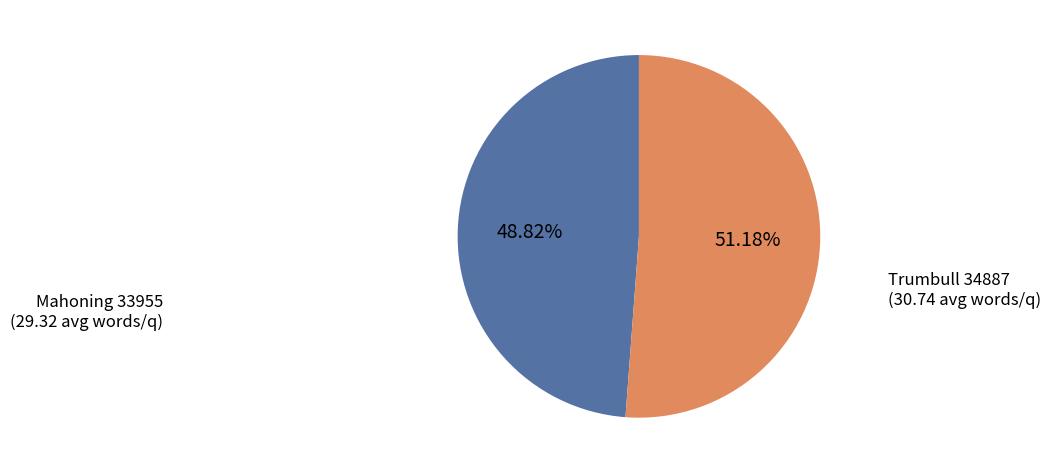

Does Trumbull 34887 represent more than half of the total?

Yes